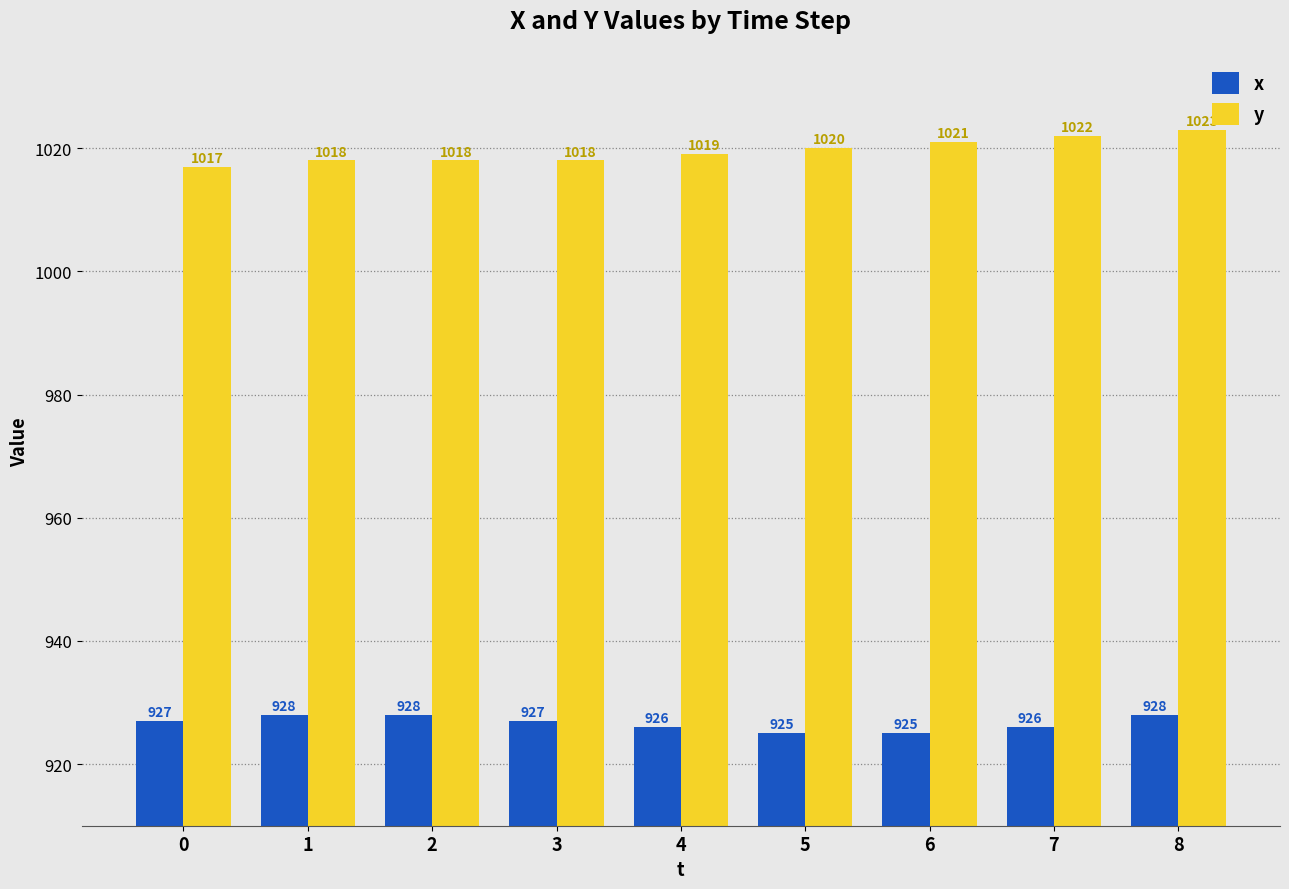

Where is y nearest to the value 1020?

5